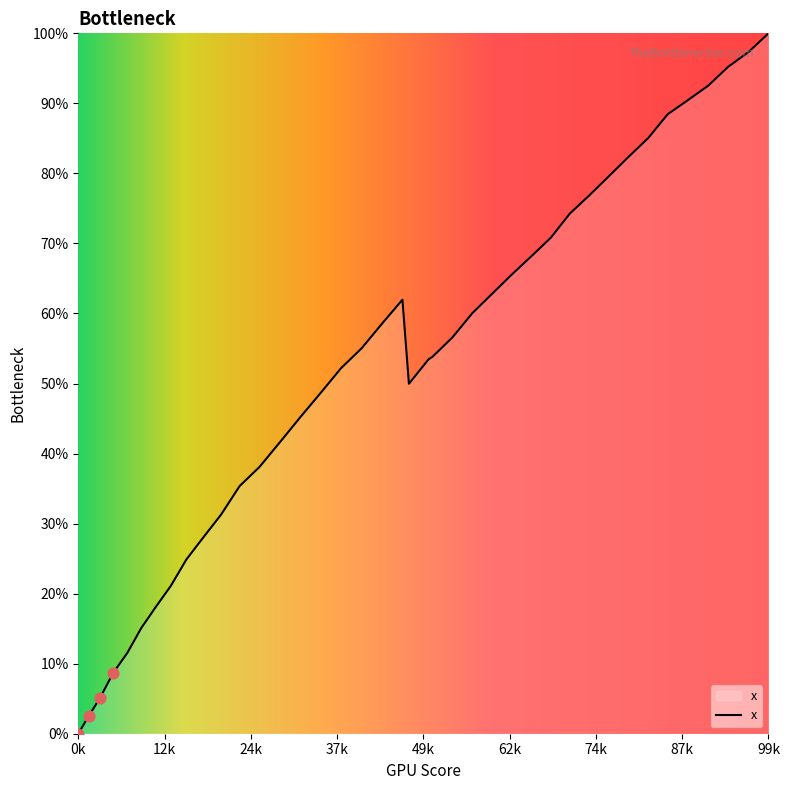

What is the difference between the maximum and minimum values?

100.0